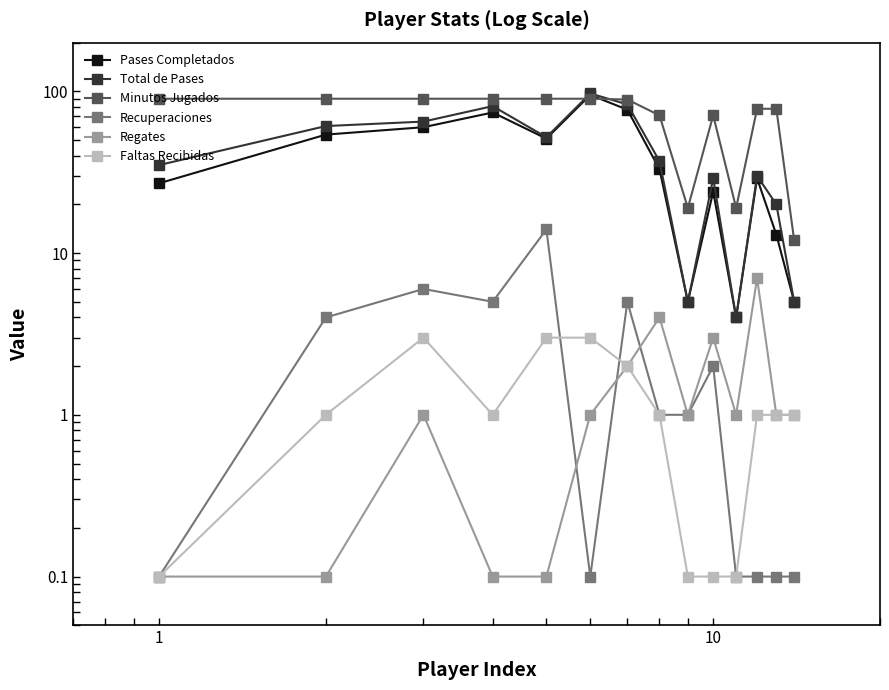

The Minutos Jugados series shows 30.6 at 100. True or false?

False